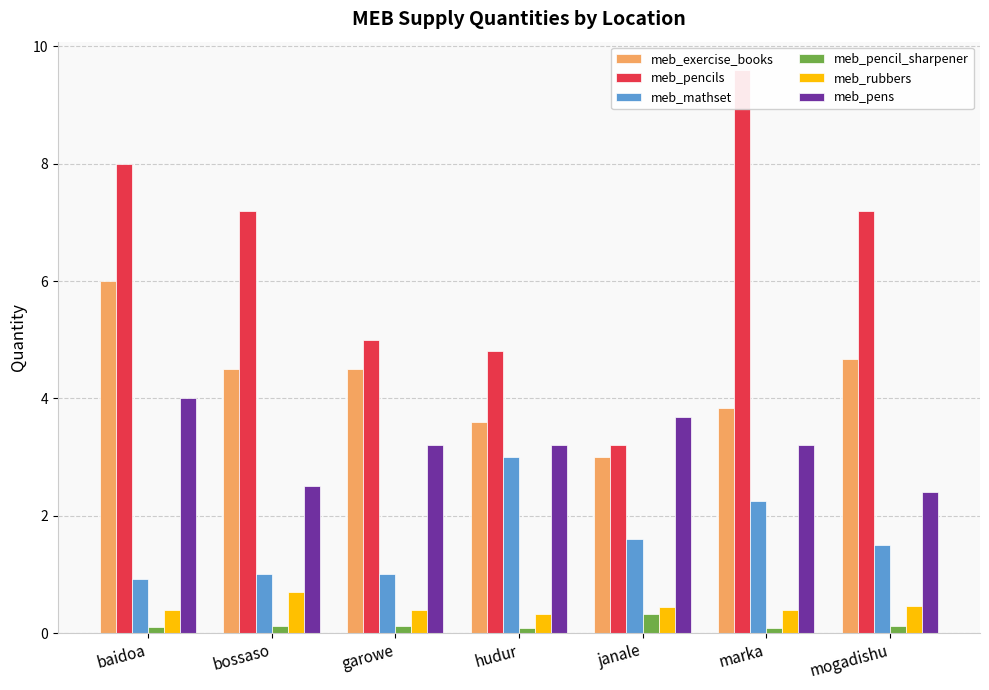

True or false: meb_mathset has a value of 1.5 at mogadishu.

True